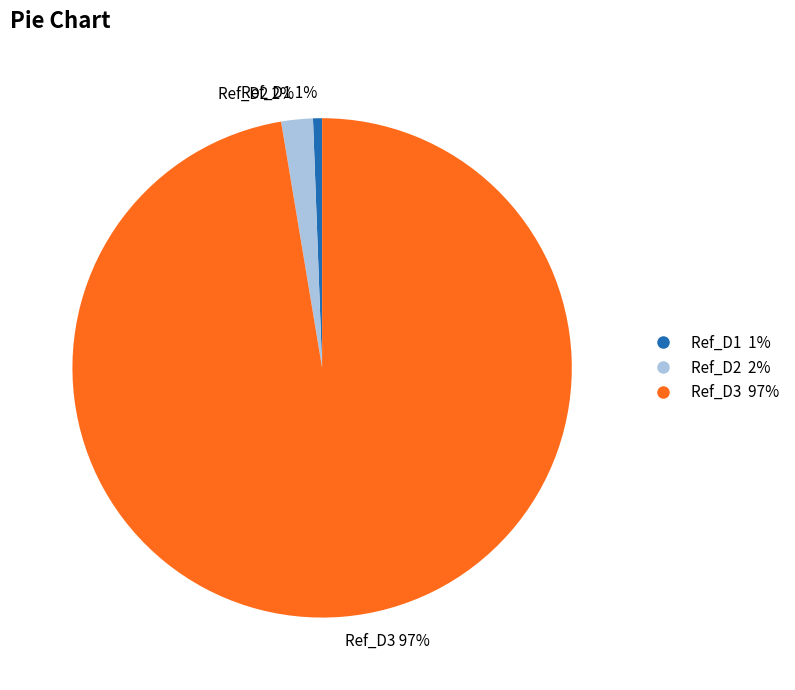

Is the sum of Ref_D3 97% and Ref_D1 1% greater than half?

Yes